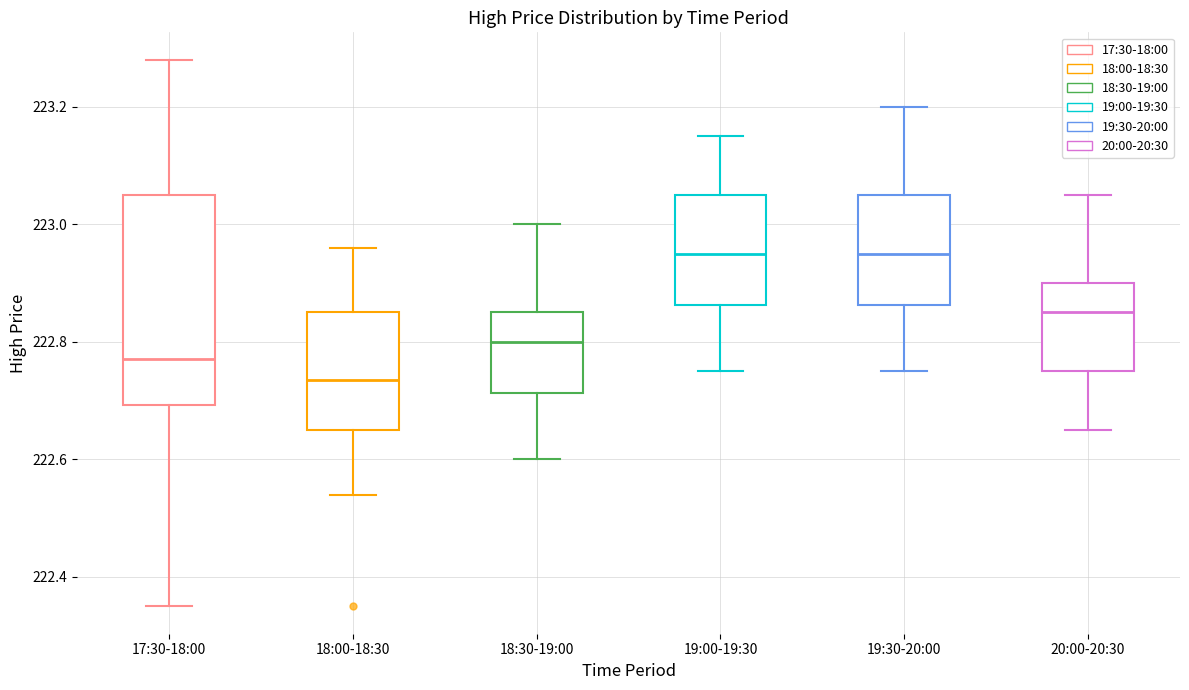

Reading left to right, transcribe this box plot: for each box, give where its median line is, the range the box spans, and where its two whiskers end, as read against the y-axis. The values are not printed on the chart, so give them approximately, as read against the axis.

17:30-18:00: median 222.78, box 222.70 to 223.06, whiskers 222.36 to 223.28
18:00-18:30: median 222.74, box 222.66 to 222.86, whiskers 222.54 to 222.96
18:30-19:00: median 222.80, box 222.72 to 222.86, whiskers 222.60 to 223.00
19:00-19:30: median 222.96, box 222.86 to 223.06, whiskers 222.76 to 223.16
19:30-20:00: median 222.96, box 222.86 to 223.06, whiskers 222.76 to 223.20
20:00-20:30: median 222.86, box 222.76 to 222.90, whiskers 222.66 to 223.06